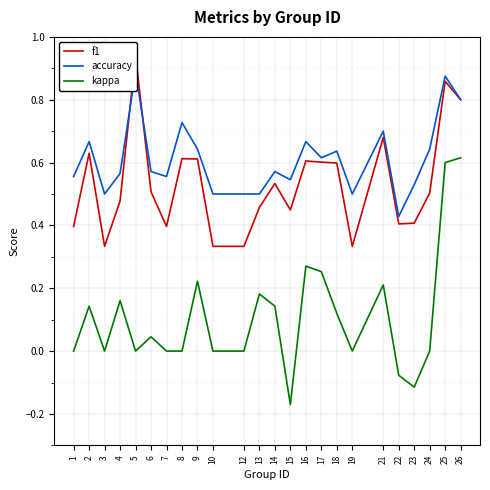

After their last crossing, which series has the higher values: accuracy or f1?

accuracy